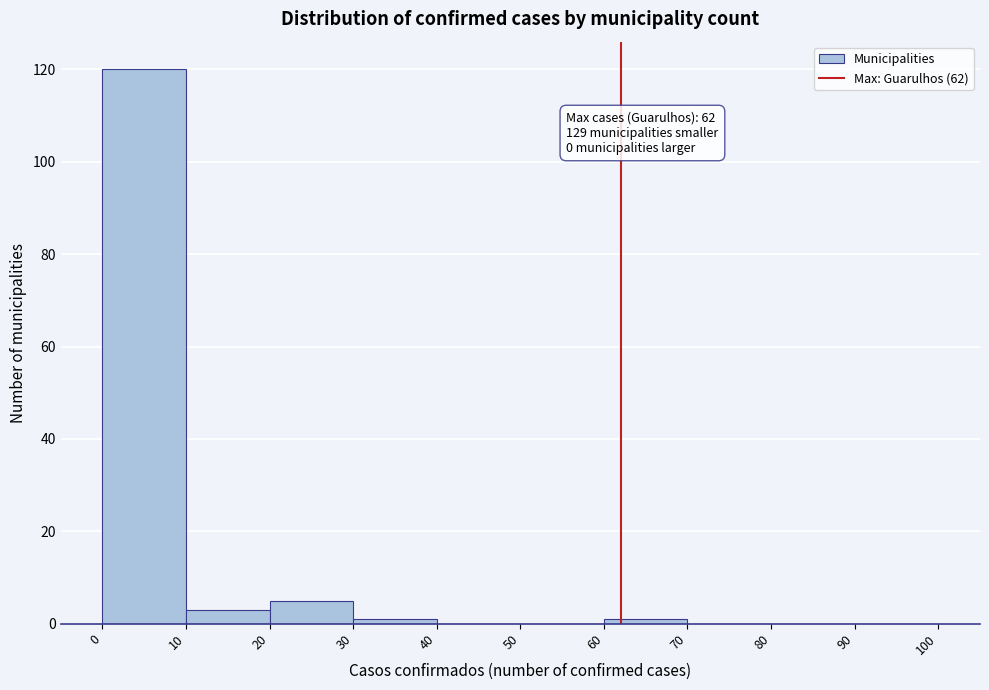

Over which range of the x-axis is the bar tallest?

0 to 10